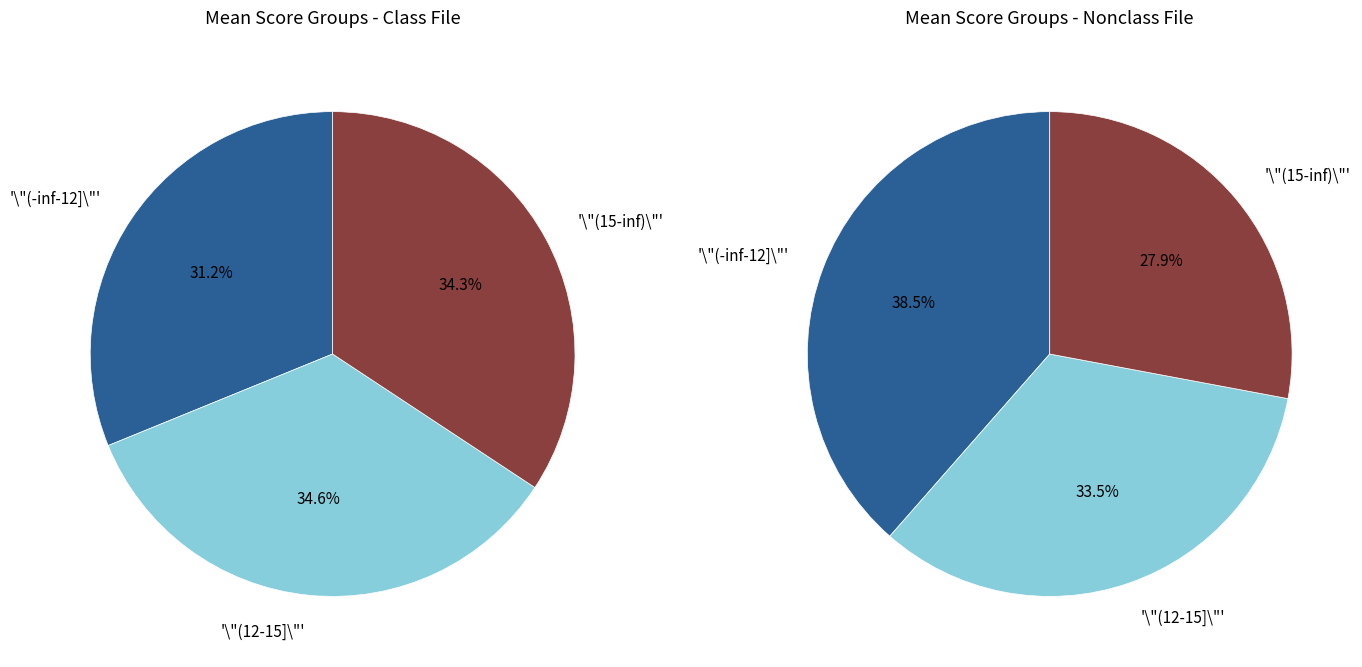

What is the change in value from 9 to 4?

-1.5